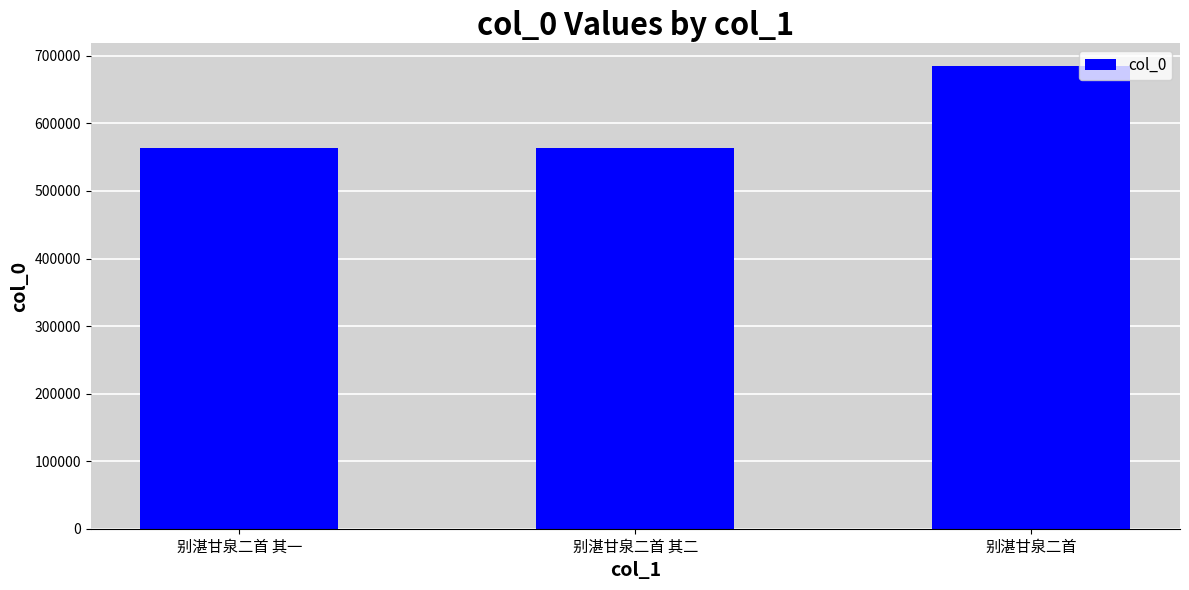

What is the maximum value shown in the chart?

684394